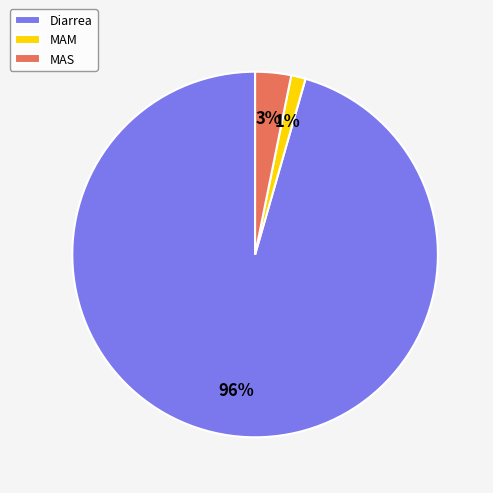

Which slice represents more than half of the pie?

Diarrea